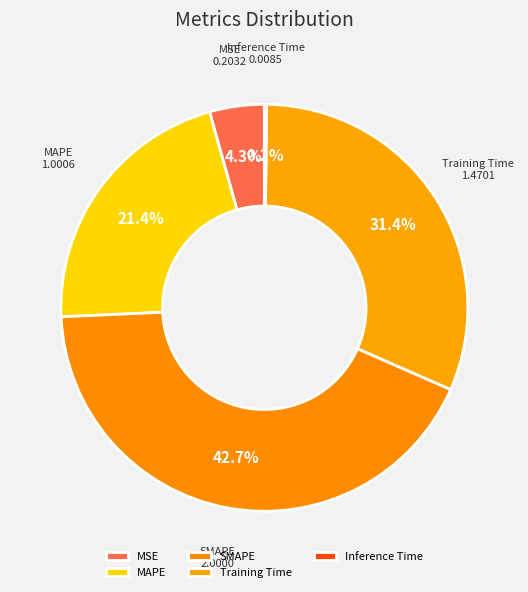

The Training Time slice represents 31% of the pie. True or false?

True